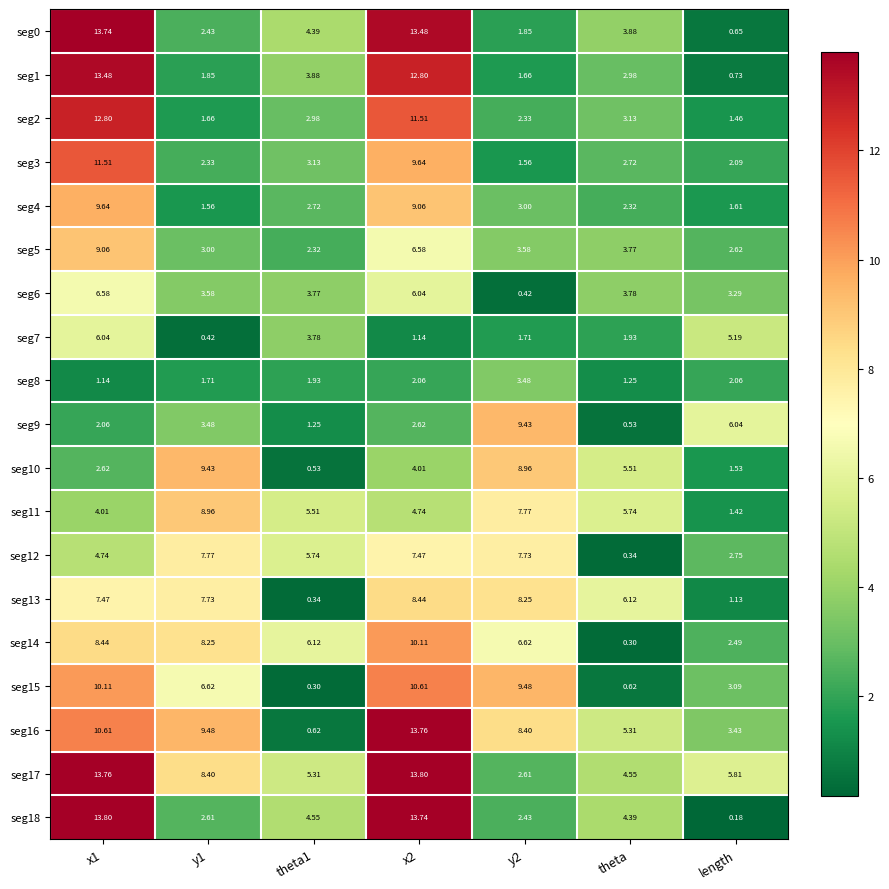

Is the value of seg18 at x1 greater than the value of seg14 at y2?

Yes